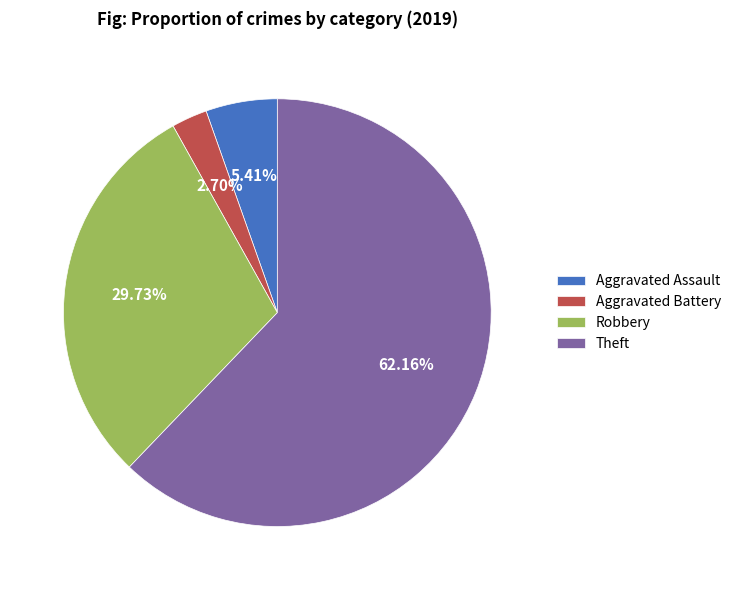

Rank the categories by value from highest to lowest.

Theft, Robbery, Aggravated Assault, Aggravated Battery